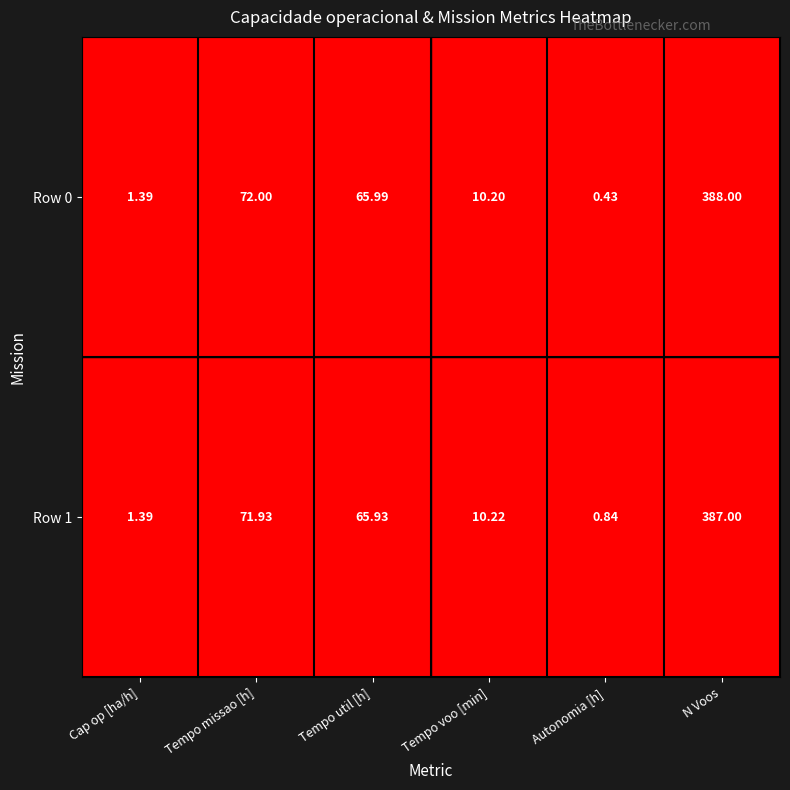

What is the total value across all series at Tempo util [h]?

131.9